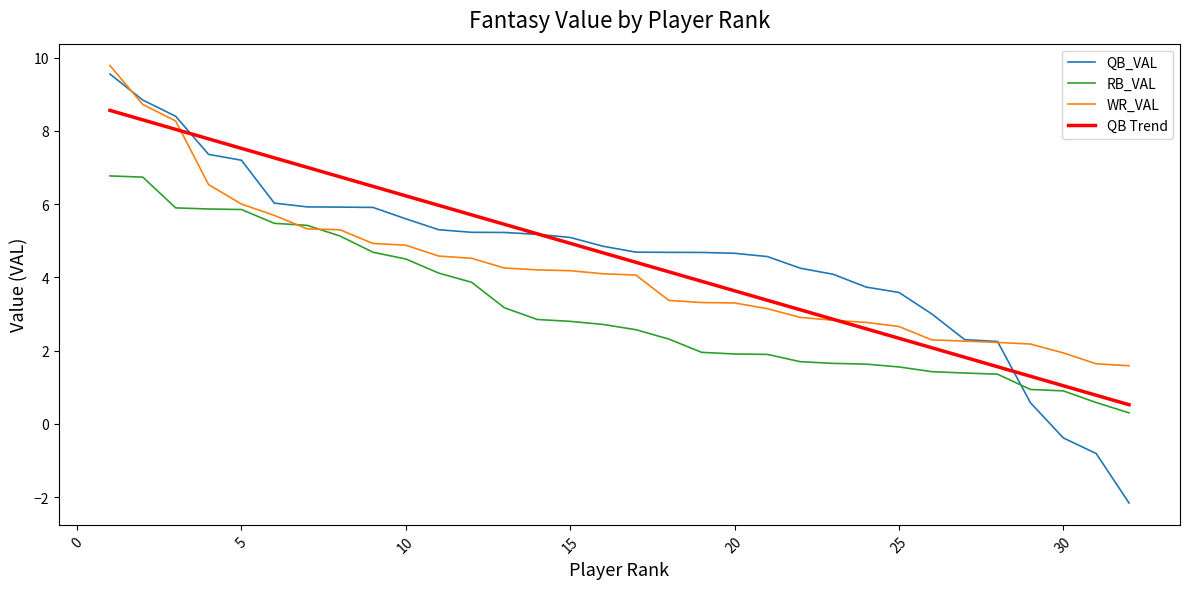

What is the maximum value for QB Trend?

8.6